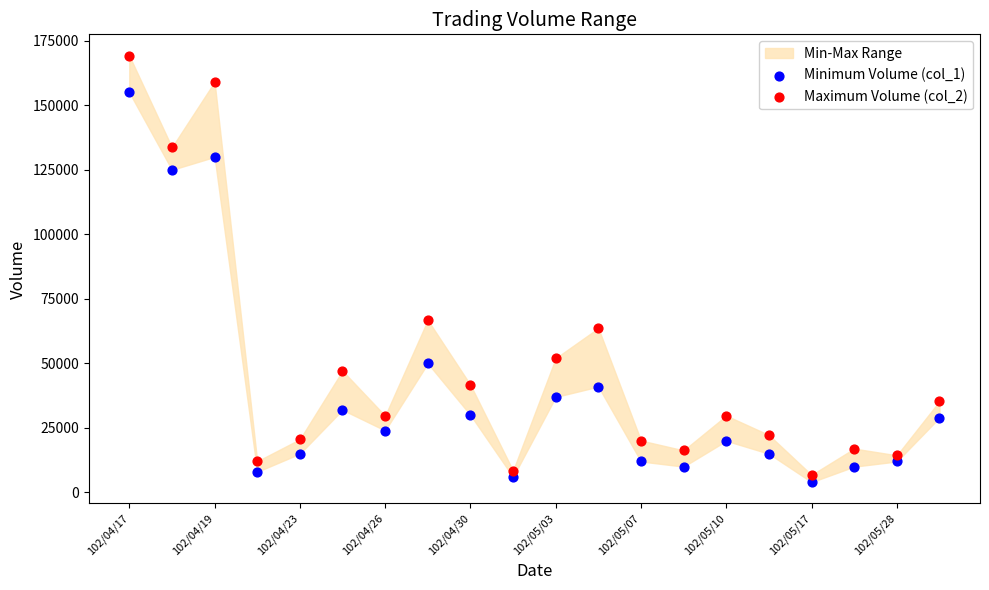

In the Minimum Volume (col_1) series, what Y value is closest to 79500?

50000